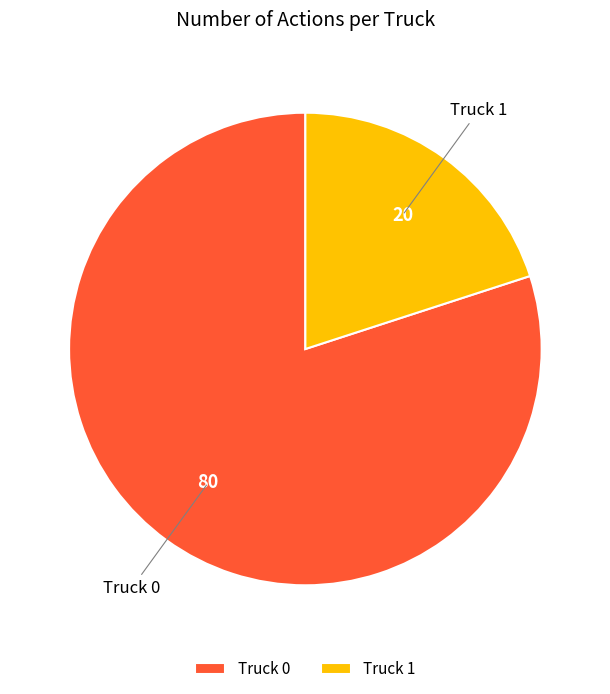

Combined, do Truck 1 and Truck 0 account for over 50%?

Yes